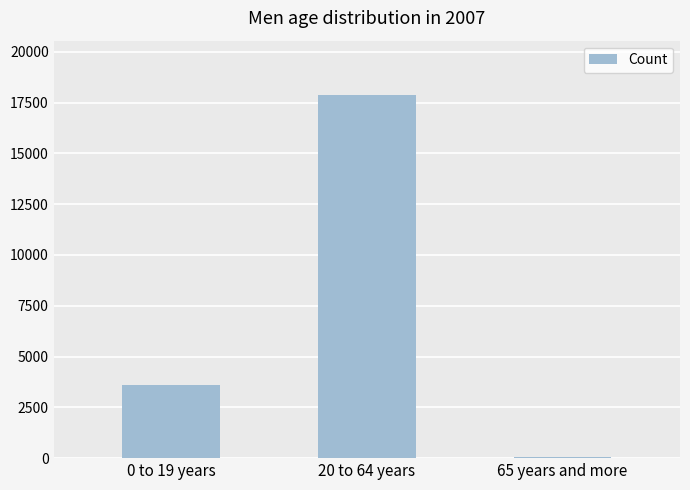

How many values are between 62 and 17864?

3